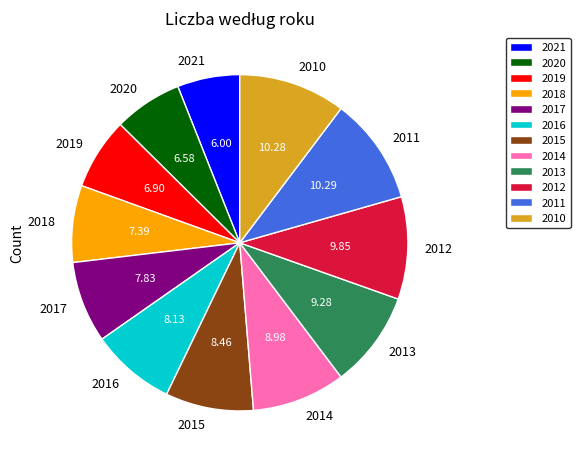

Approximately how many times larger is the value at 2015 compared to 2017?

1.1